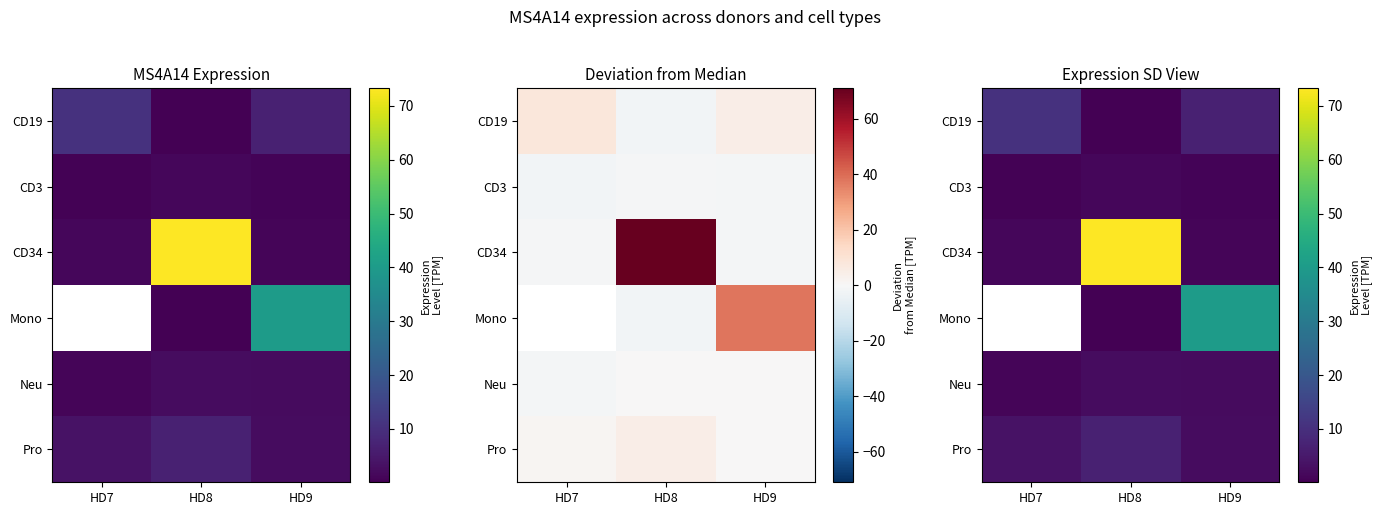

What is the difference between the highest and lowest values at HD7?

10.1